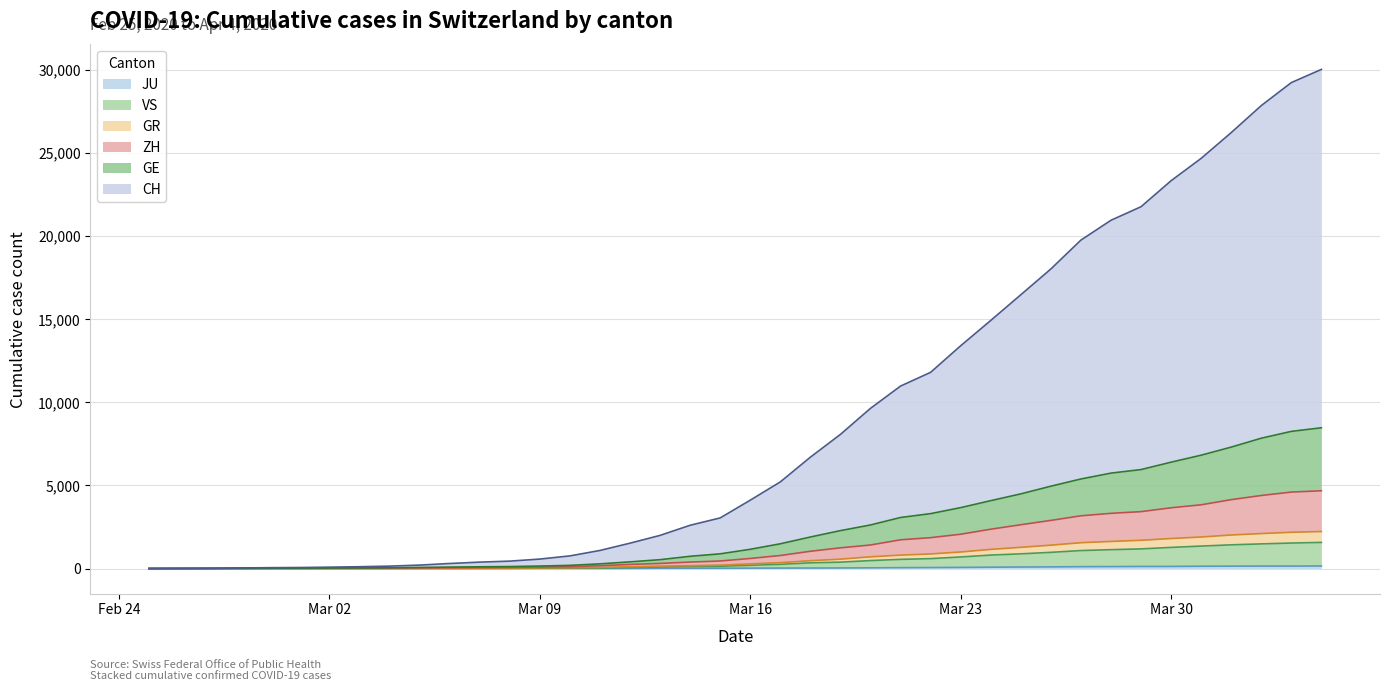

Does the chart have visible grid lines?

Yes